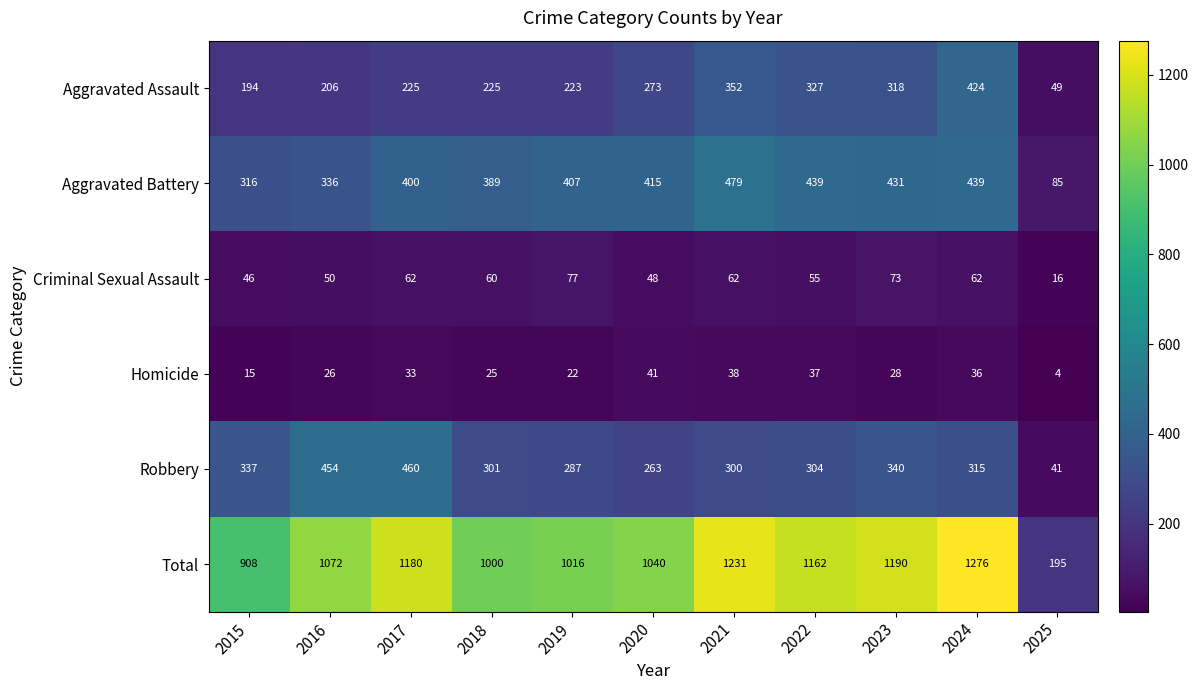

Between 2016 and 2017, which series saw the biggest shift?

Total